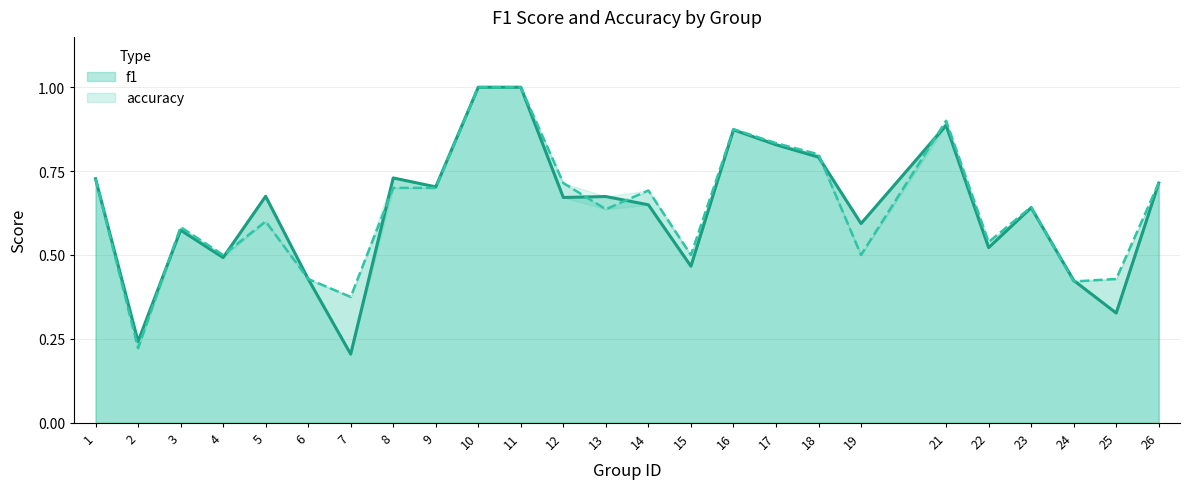

True or false: f1 has a value of 0.9 at 19.

False